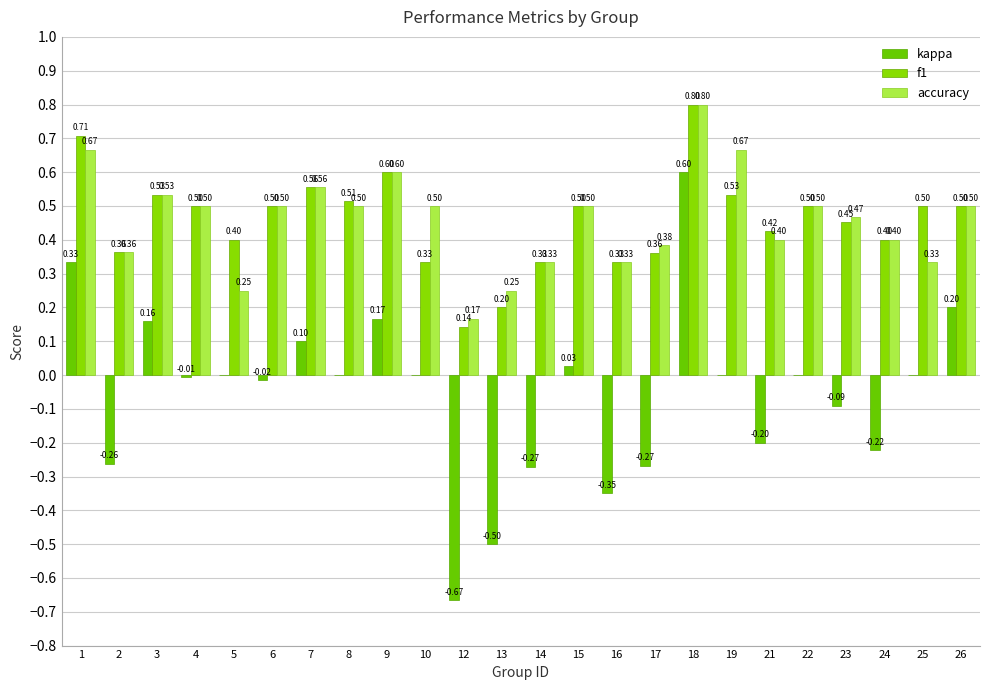

True or false: accuracy has a value of 0.5 at 8.

True